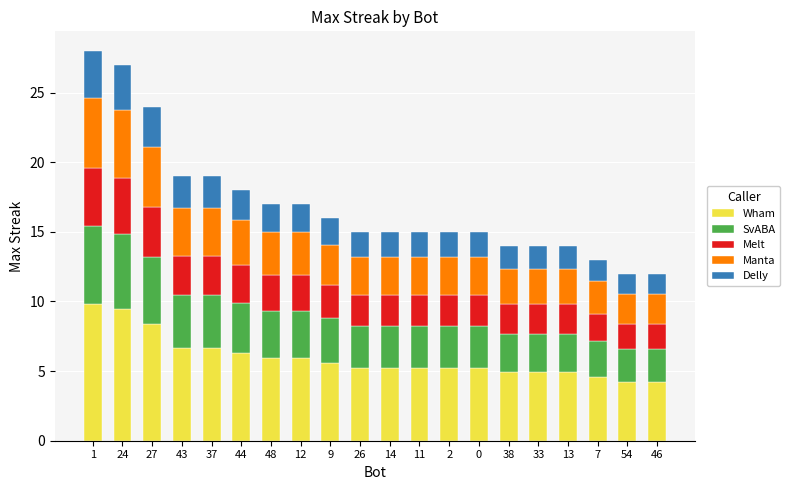

Is it true that Wham equals 1.6 at 7?

False